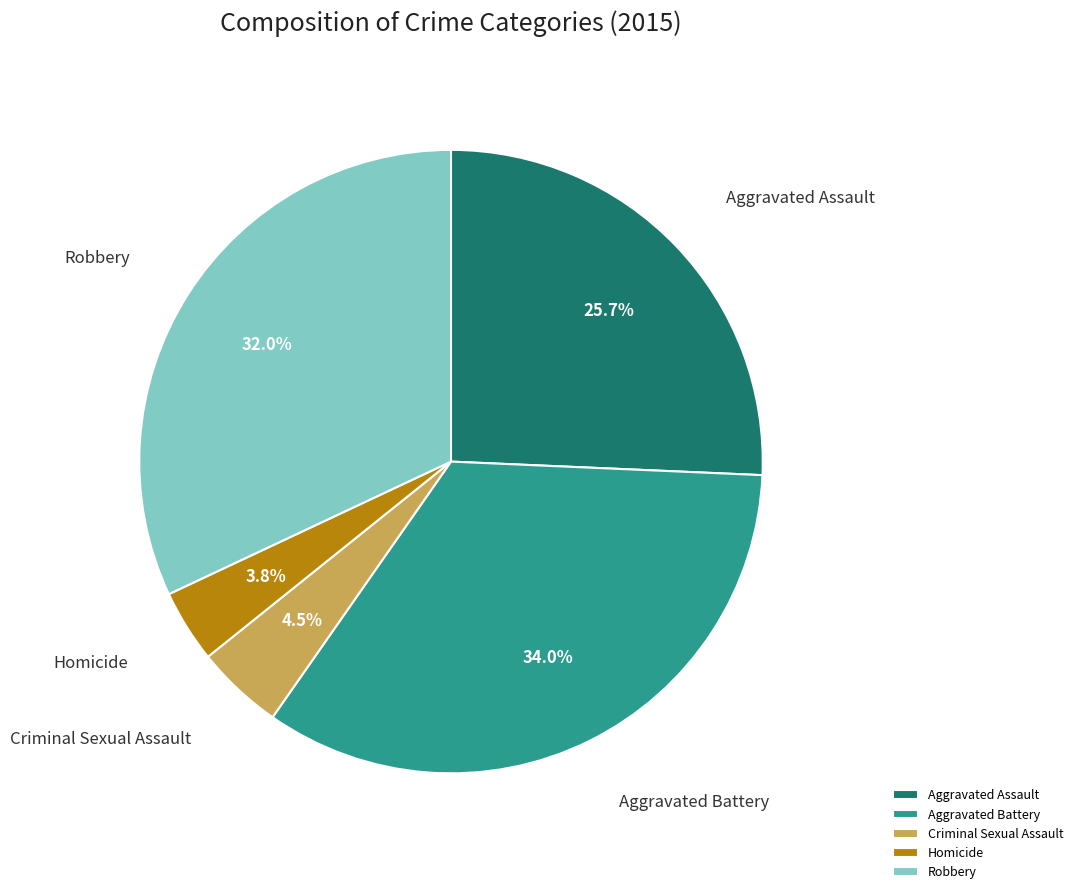

Combined, what portion of the pie is Criminal Sexual Assault and Aggravated Assault?

30.2%